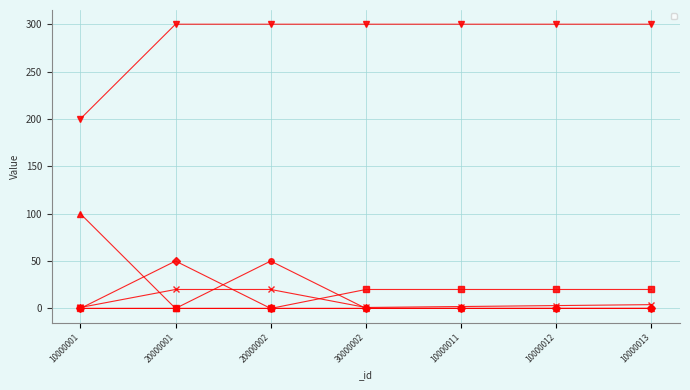

List the series in order of their peak value, lowest first.

_itemMaxStack, _itemDef, _itemHpRecover, _itemMpRecover, _itemAtk, _itemPrice